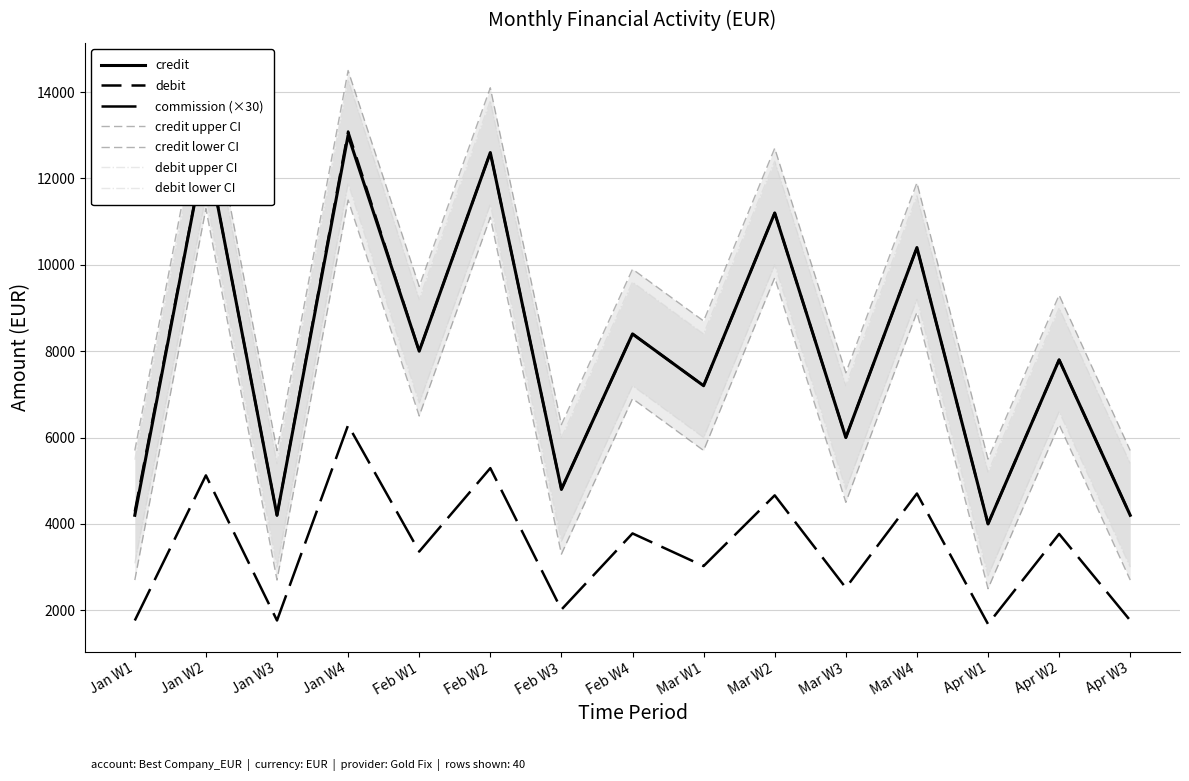

Is it true that commission equals 22.0 at 16?

False